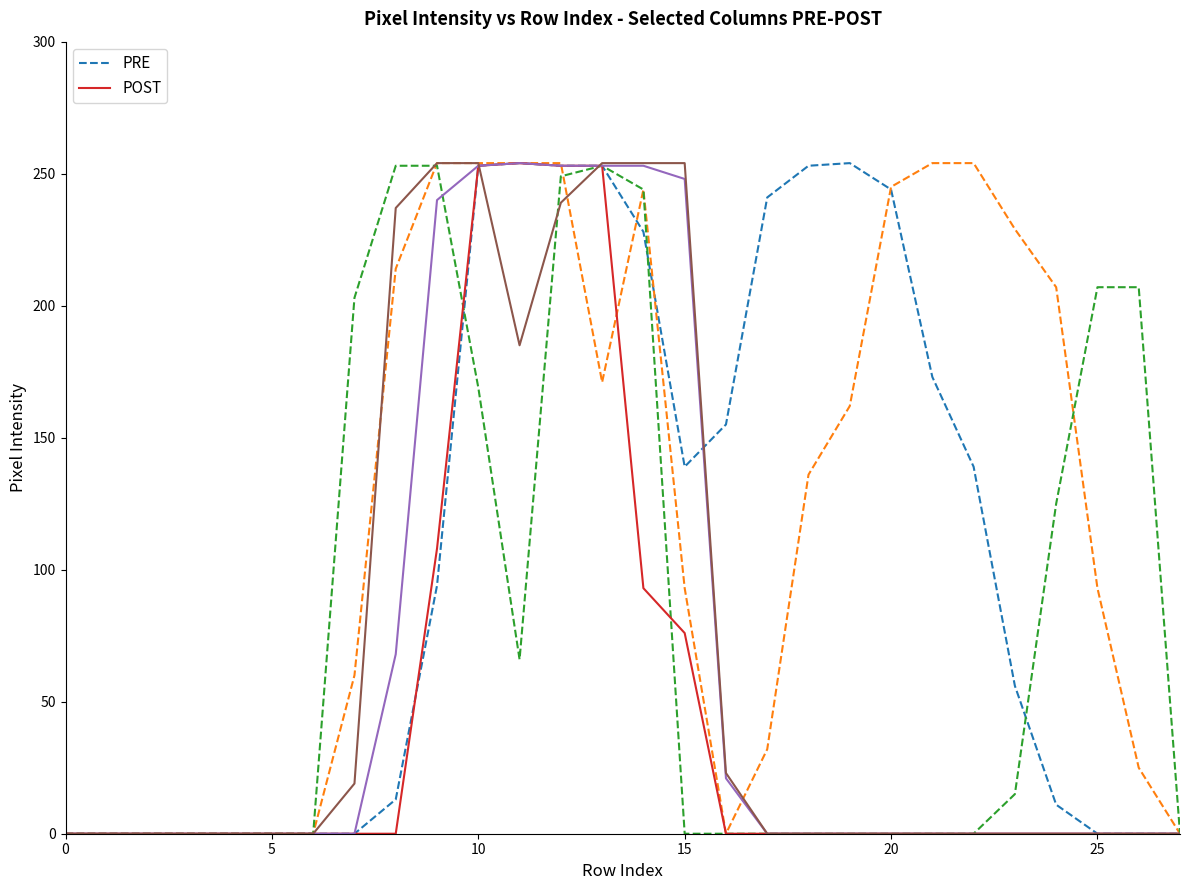

True or false: POST has more than 0 points higher than both neighbors.

True